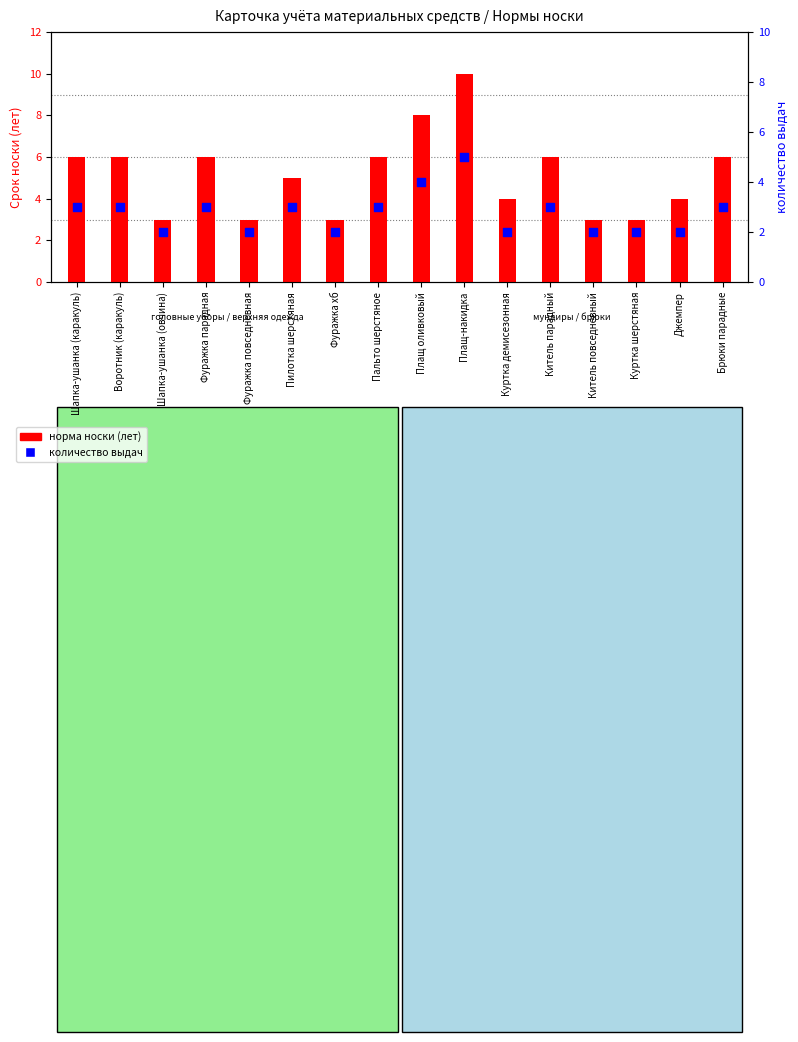

Which series reaches the minimum Y coordinate?

количество выдач